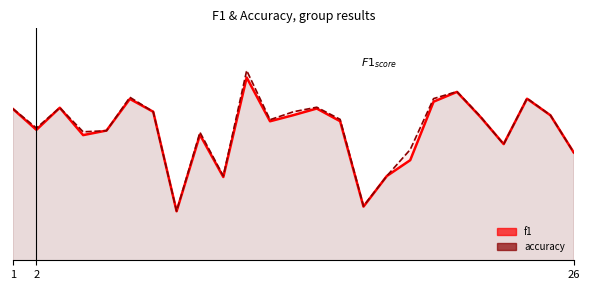

Where is f1 nearest to the value 0?

7